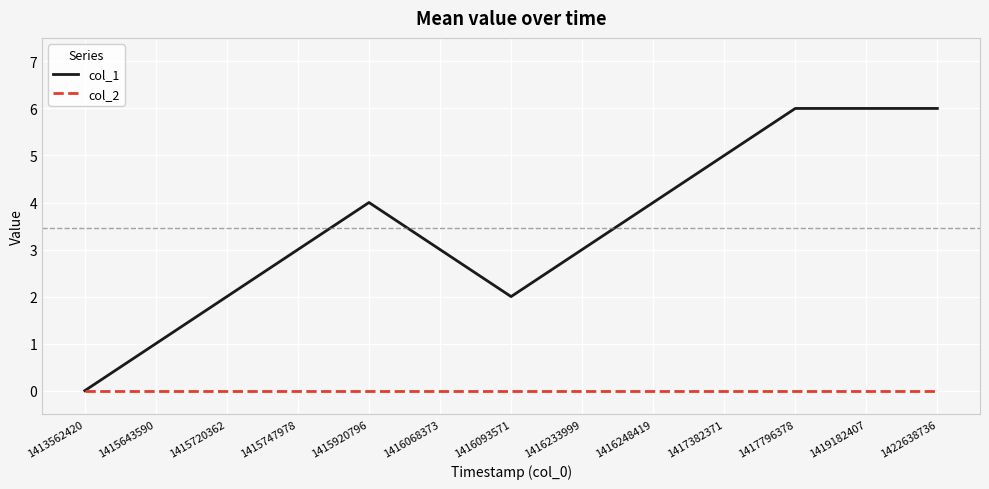

Between 1415643590 and 1419182407, which series saw the biggest shift?

col_1